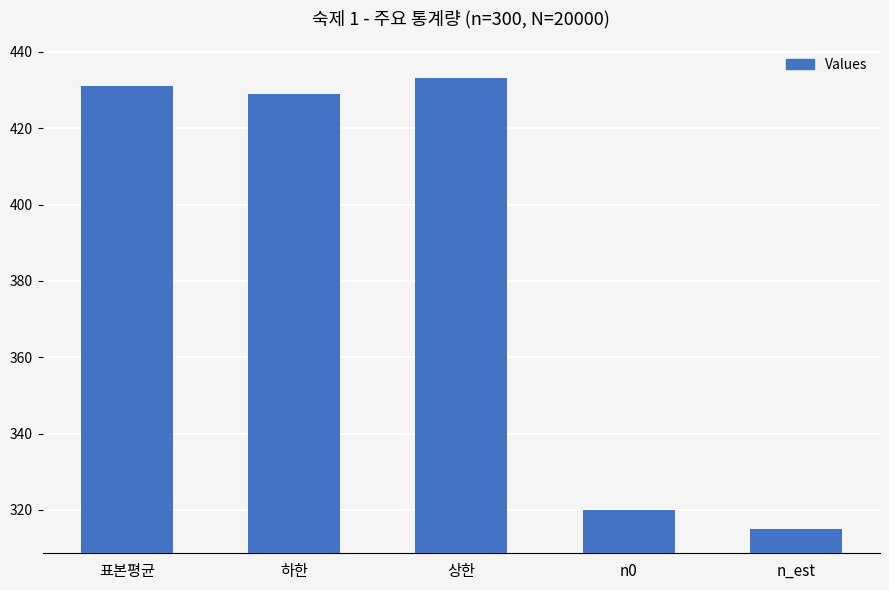

What is the change in value from 하한 to n0?

-108.9